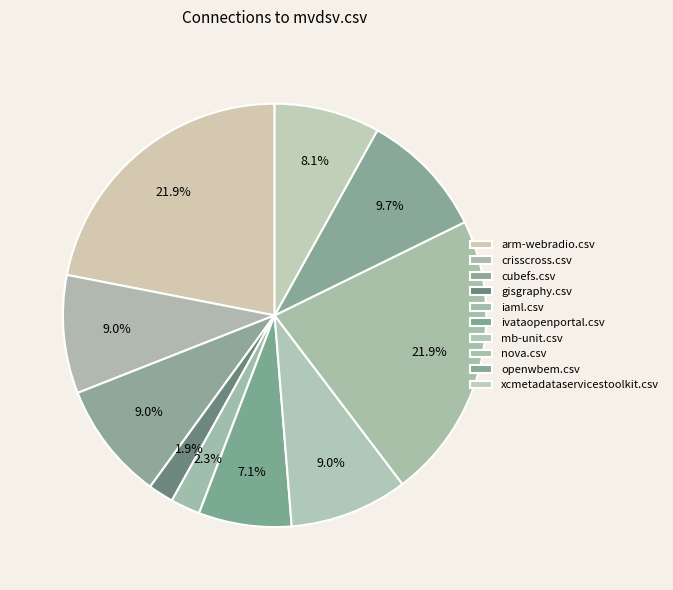

How many segments does this pie chart have?

10